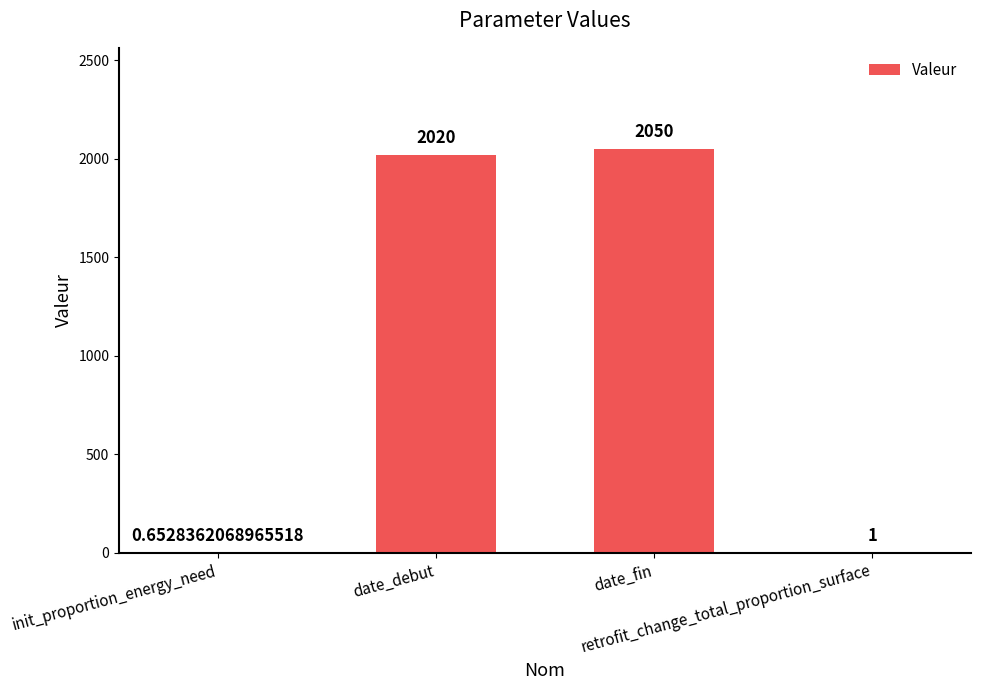

True or false: the data shows 2050.0 at date_fin.

True